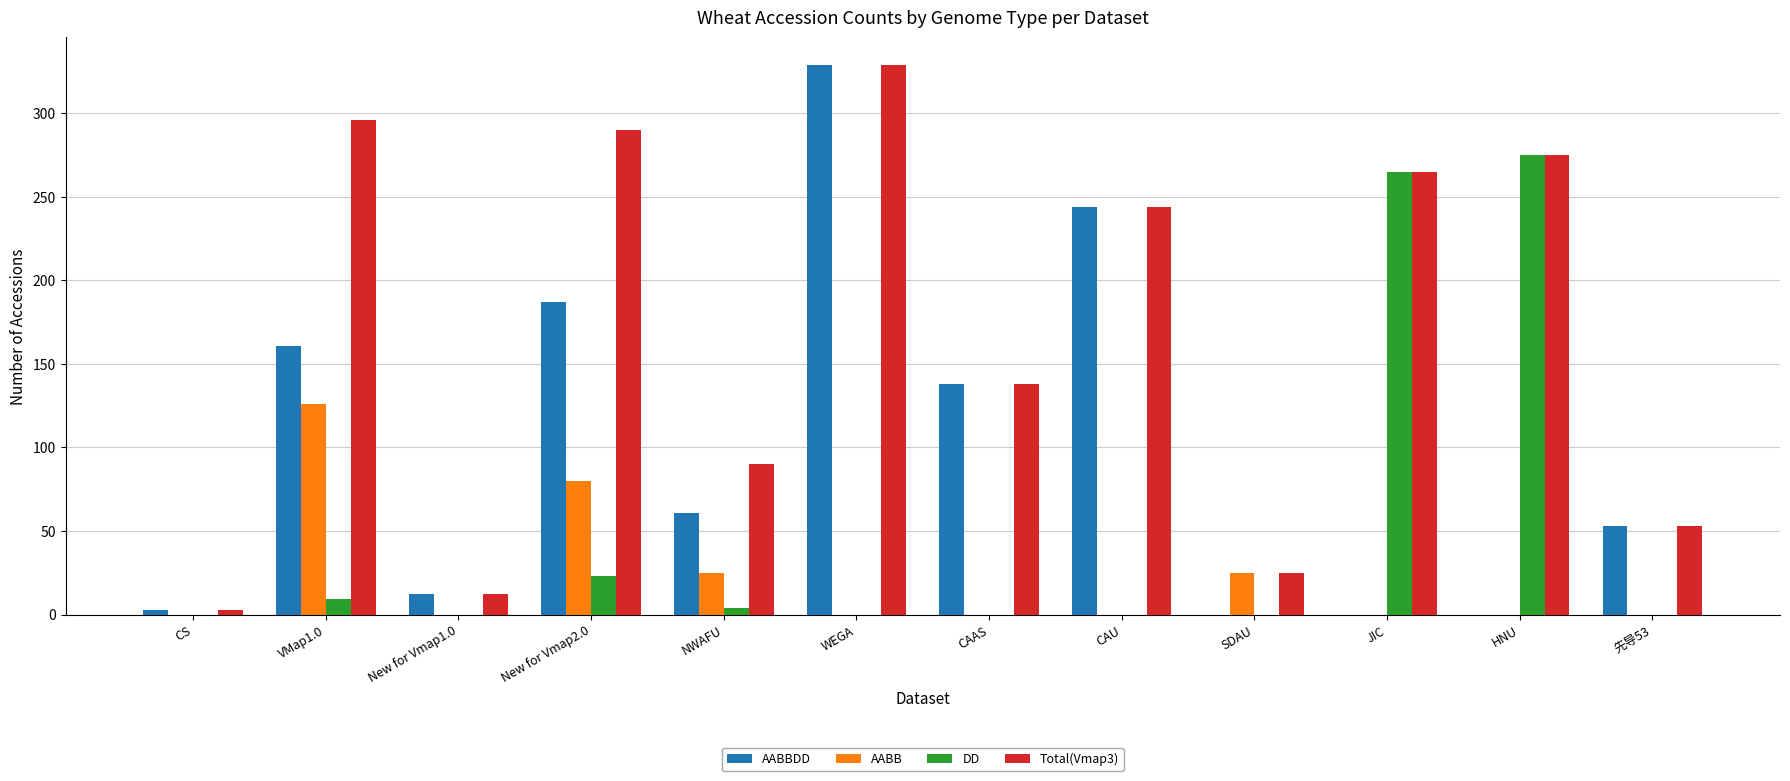

What is the greatest value displayed?

329